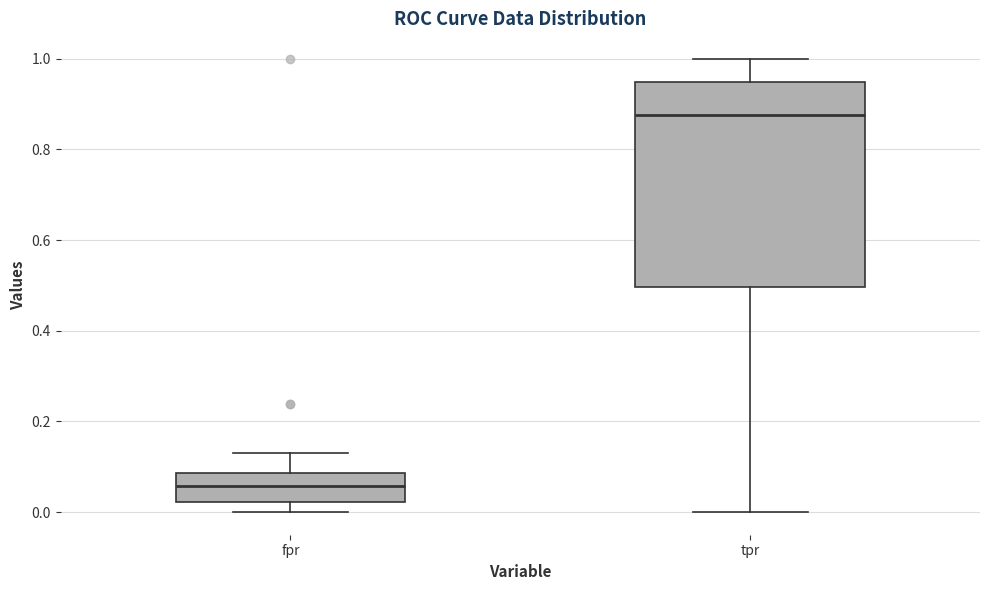

Reading left to right, transcribe this box plot: for each box, give where its median line is, the range the box spans, and where its two whiskers end, as read against the y-axis. The values are not printed on the chart, so give them approximately, as read against the axis.

fpr: median 0.06, box 0.02 to 0.08, whiskers 0.00 to 0.14
tpr: median 0.88, box 0.50 to 0.94, whiskers 0.00 to 1.00